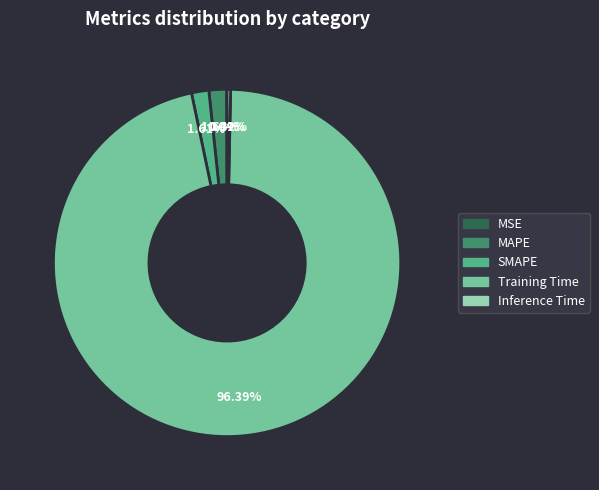

Does any single category account for the majority?

Yes